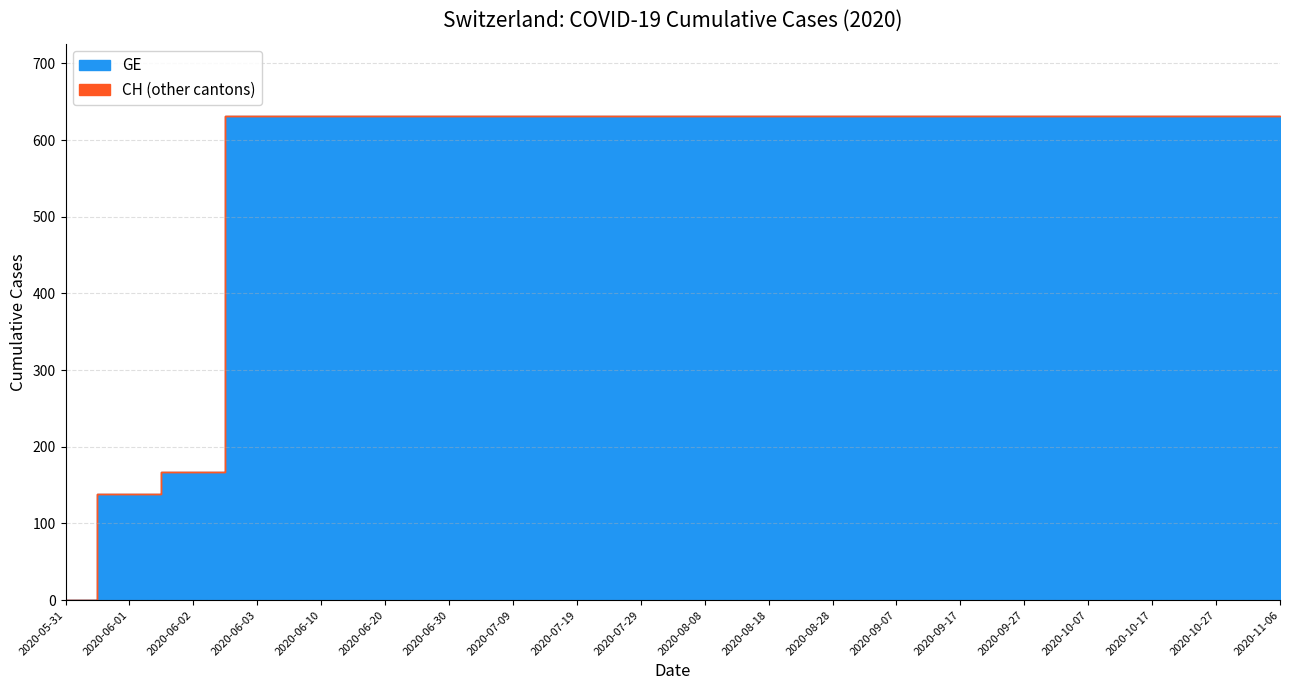

What is the highest value of the GE series?

631